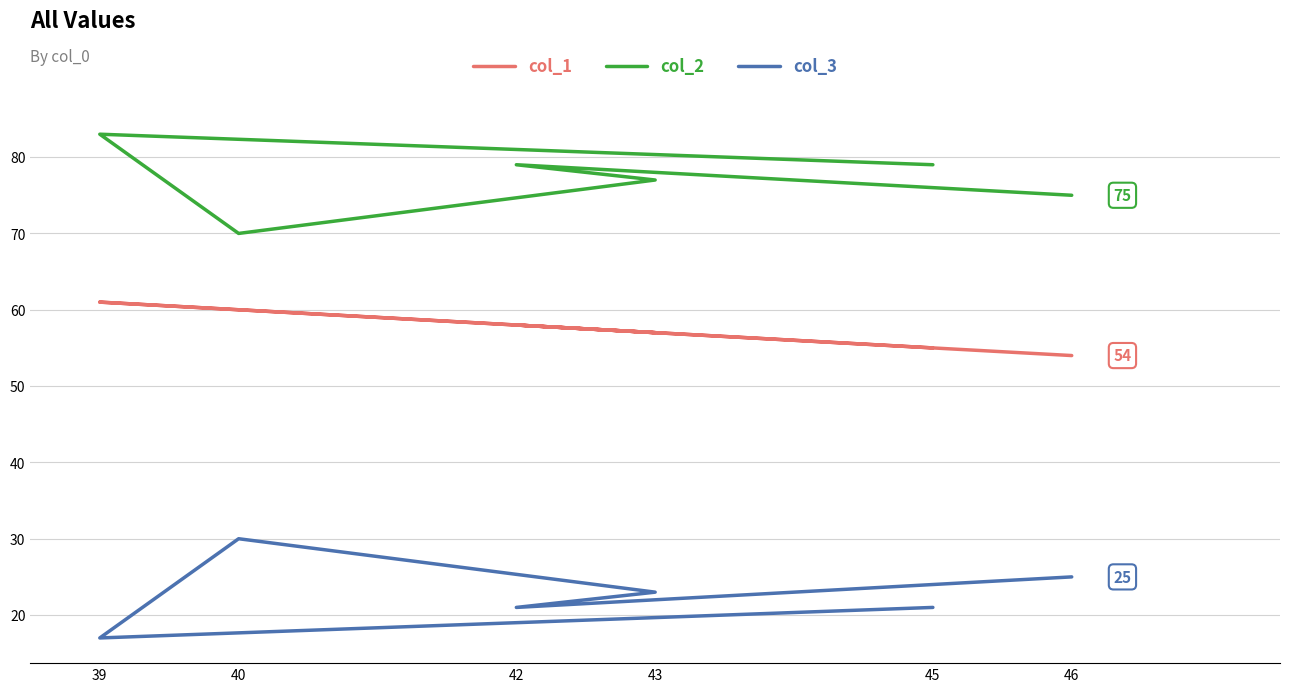

At 40, list the series in order from smallest to largest.

col_3, col_1, col_2